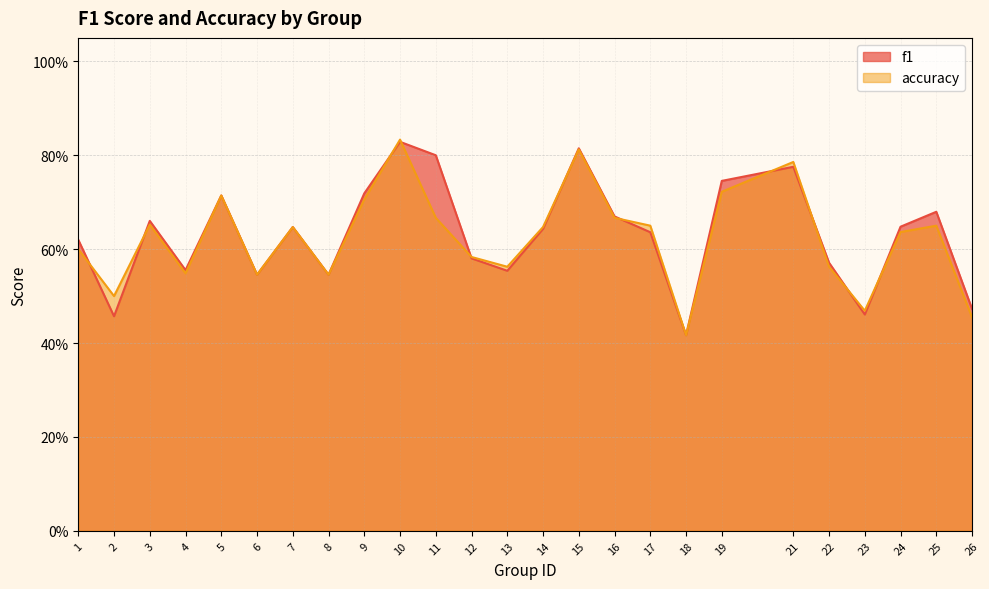

Which category has the lowest value in the accuracy series?

18